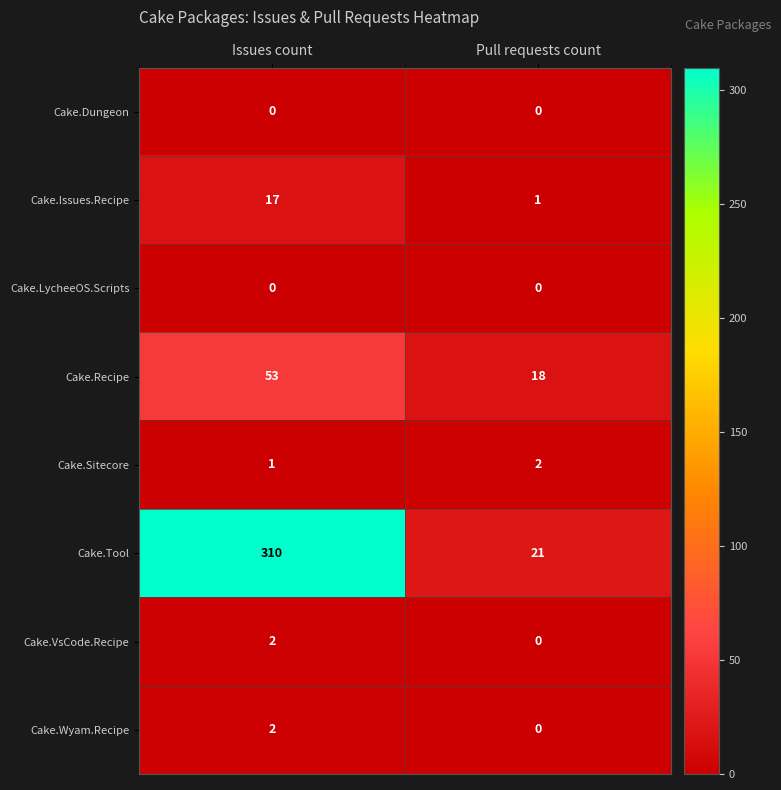

Between Issues count and Pull requests count, which series saw the biggest shift?

Cake.Tool